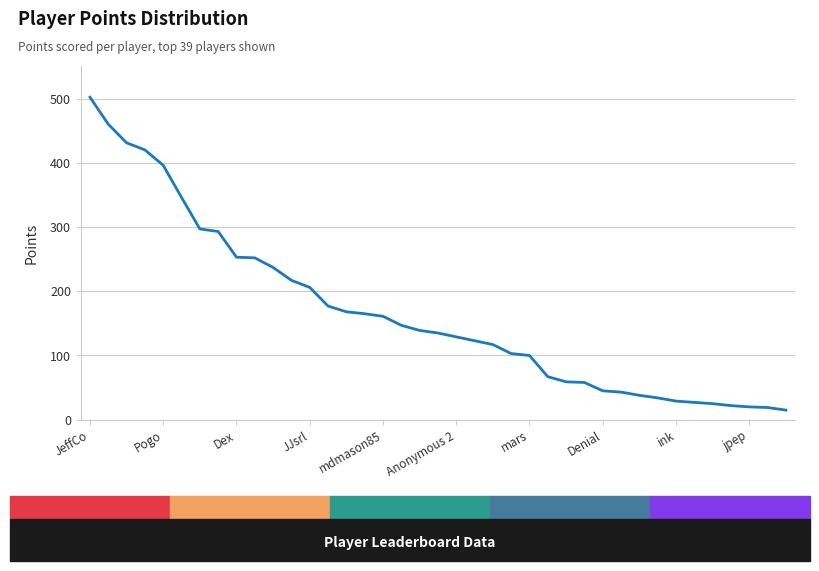

What is the difference between the maximum and minimum values?

487